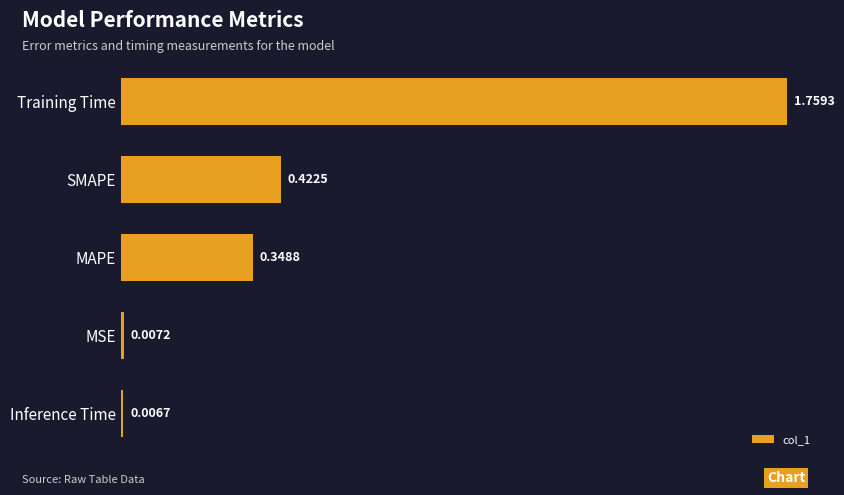

What is the average value?

0.5